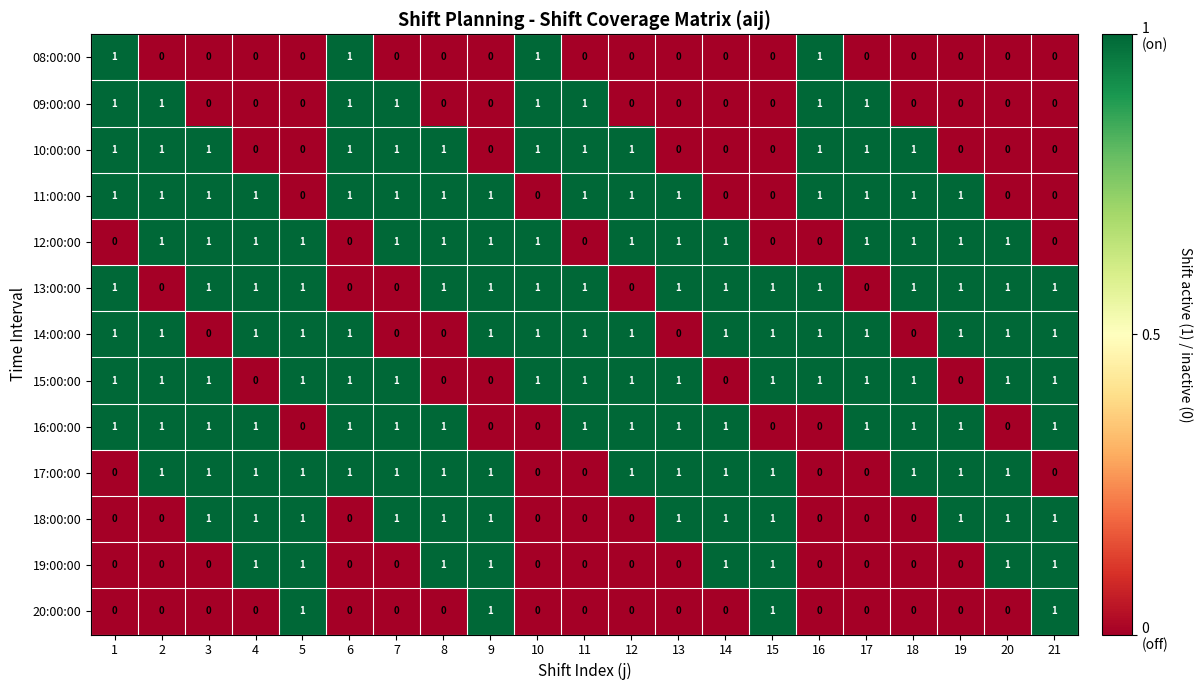

How many 19:00:00 values are between 0 and 1?

21